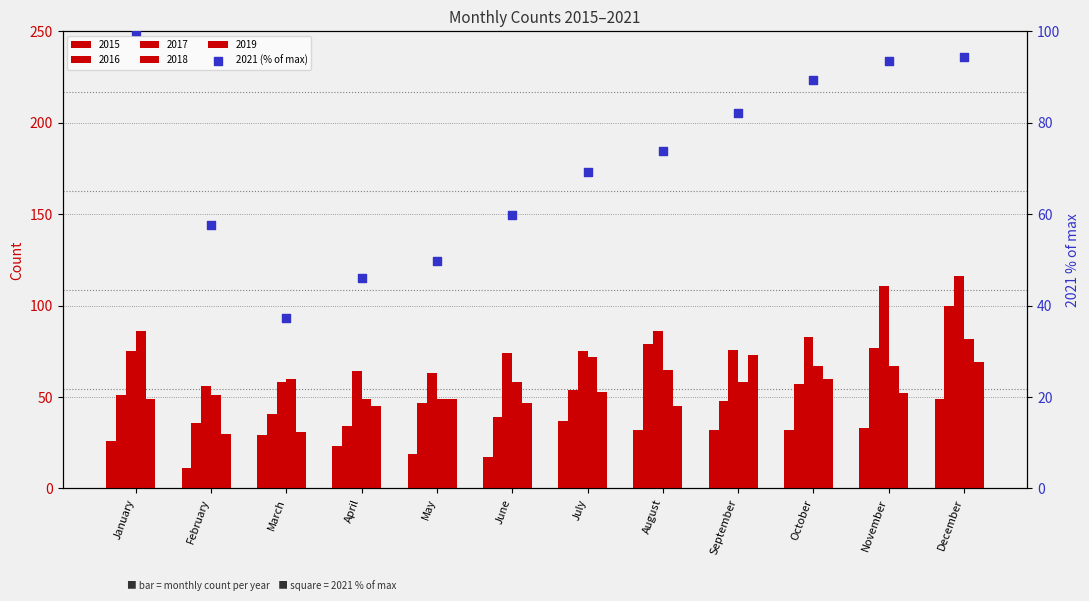

Between August and February, which is larger?

August